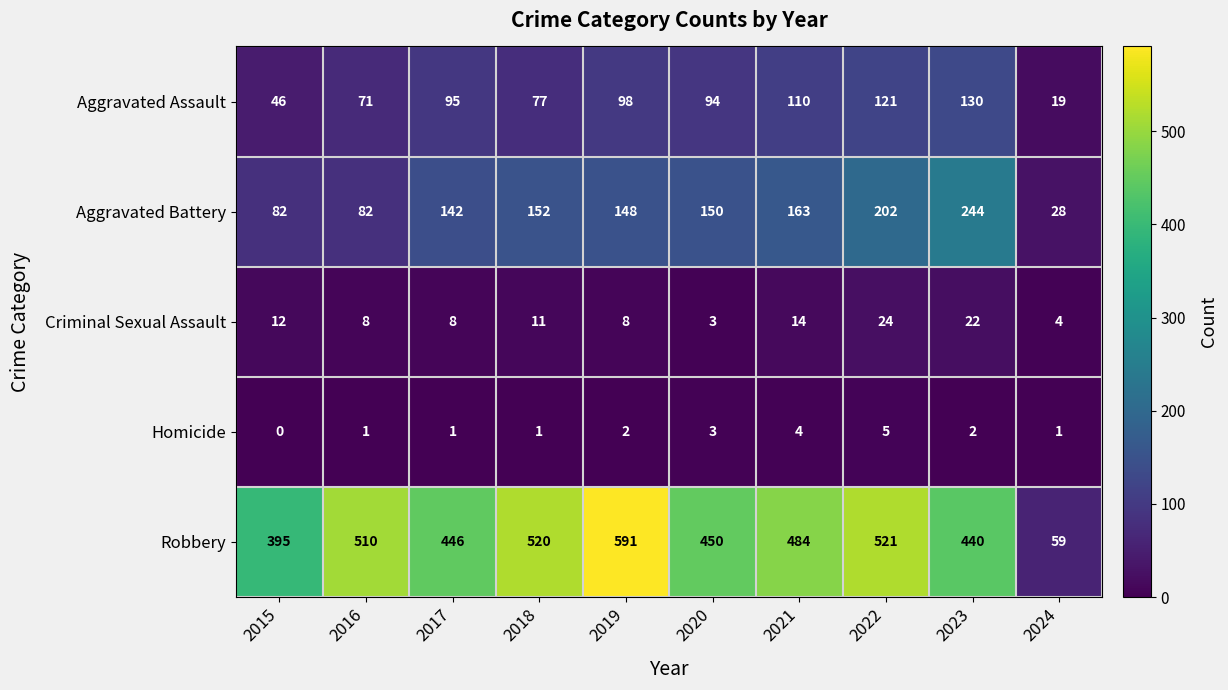

The value of Homicide at 2019 is 2. True or false?

True